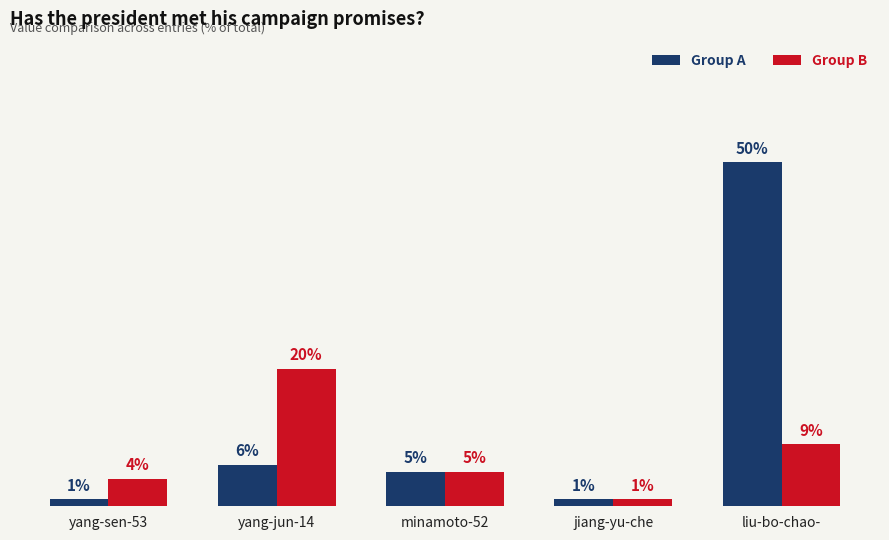

At which category does the chart reach its peak across all series?

liu-bo-chao-